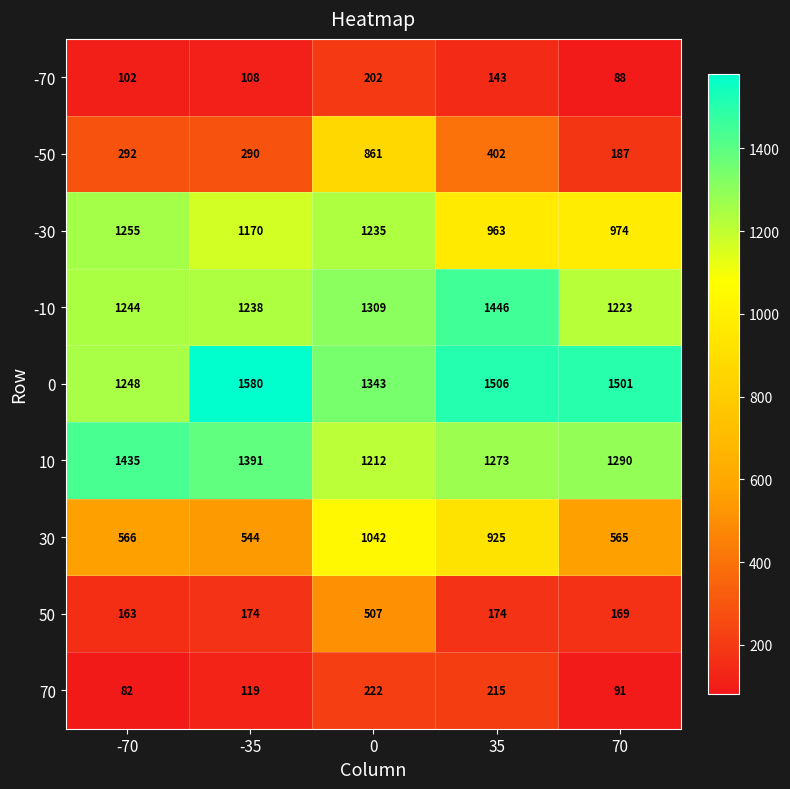

What is the maximum value shown in the chart?

1580